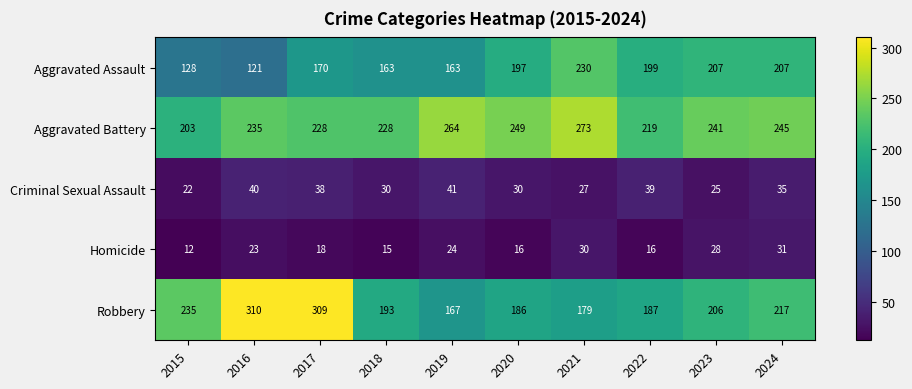

What is the lowest value of the Criminal Sexual Assault series?

22